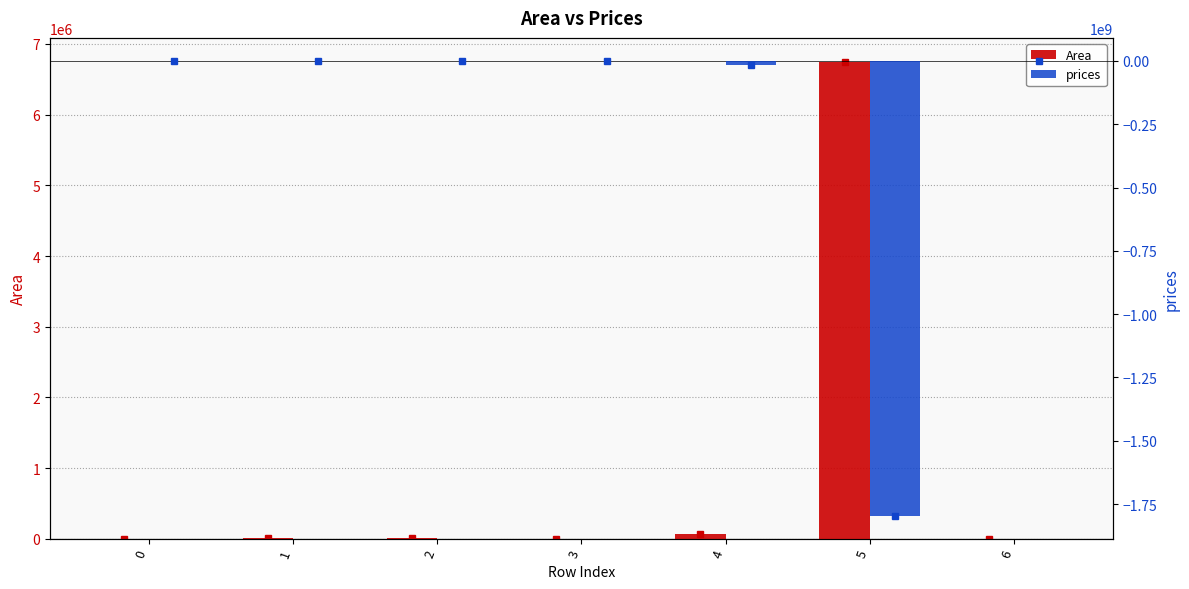

At which label is prices closest to -897771443?

4